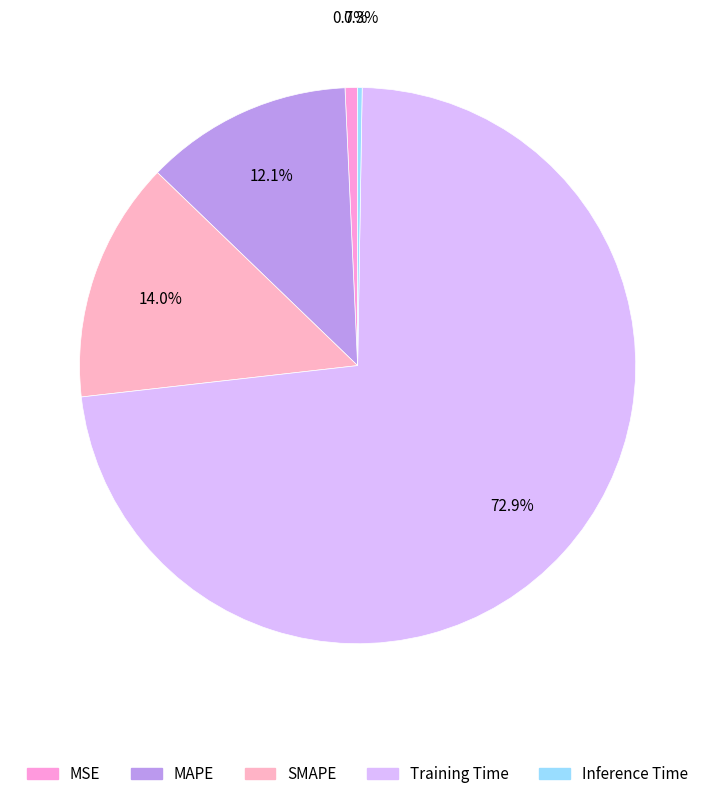

To the nearest percent, what portion does MAPE represent?

12%